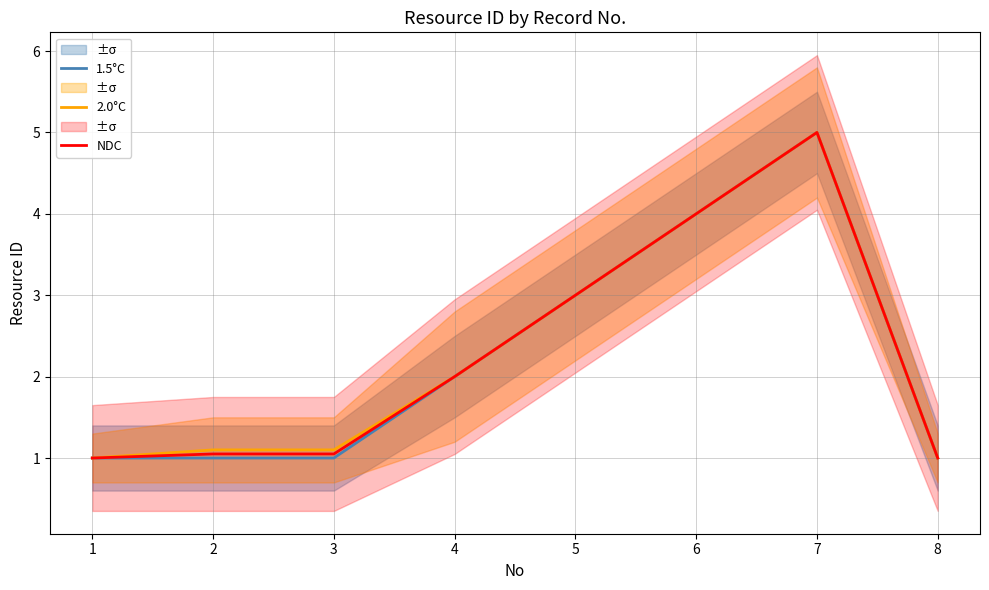

What is the value of the 2.0°C point at the 4th from the left?

2.0